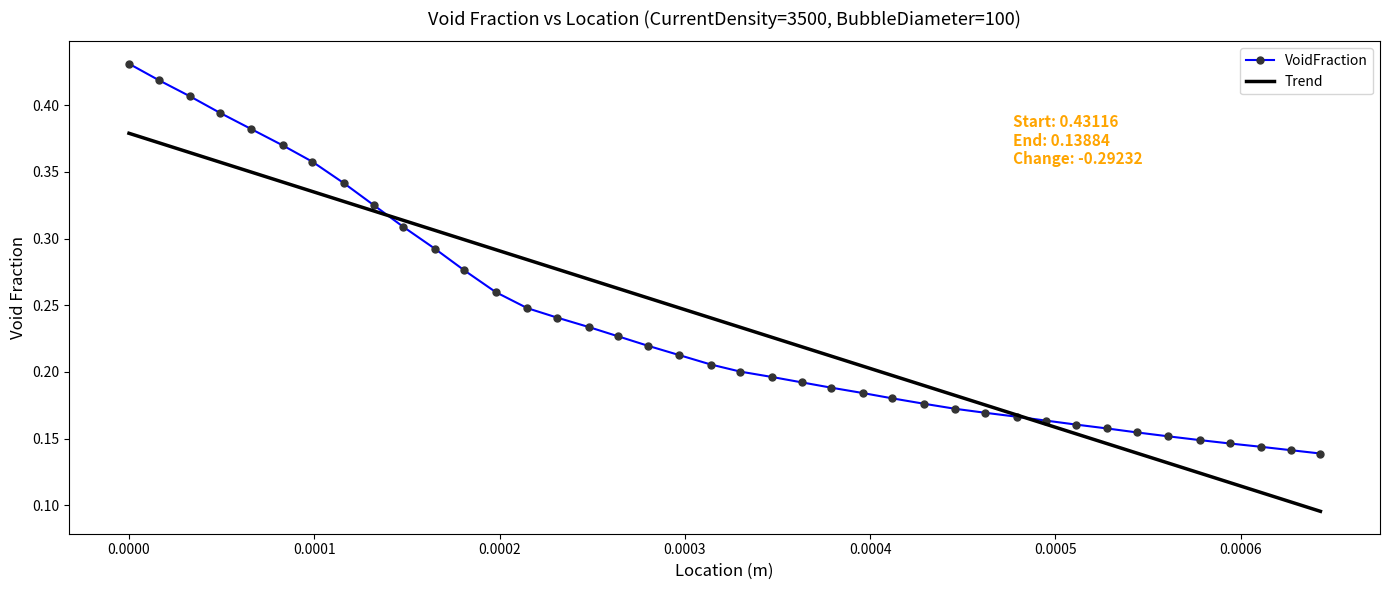

Count the VoidFraction values in the range 0 to 1.

40